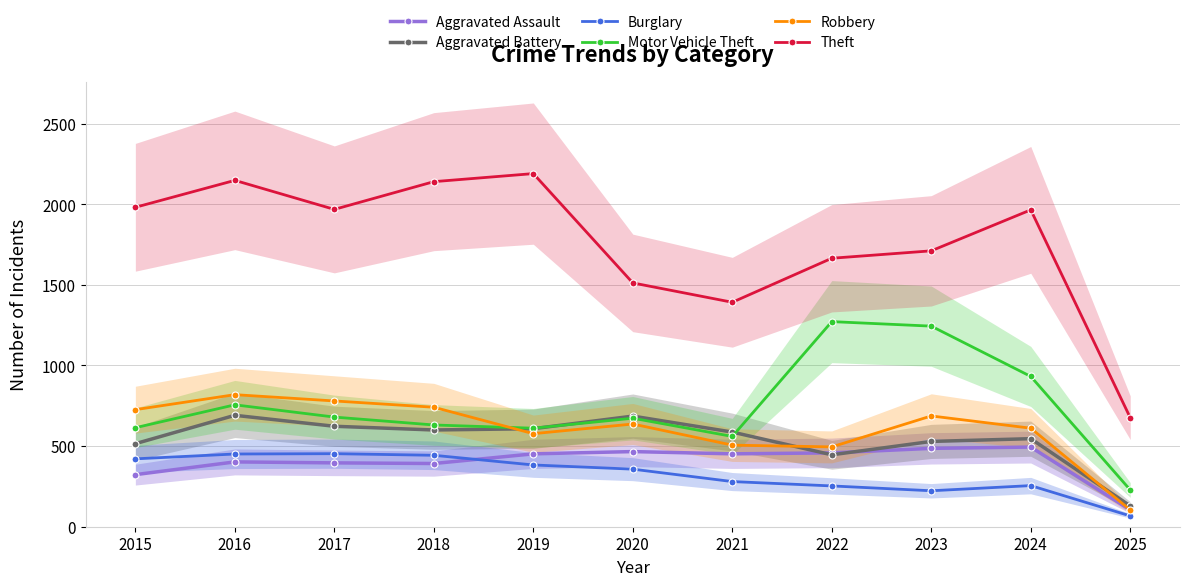

Does the chart display data point markers on the line(s)?

Yes